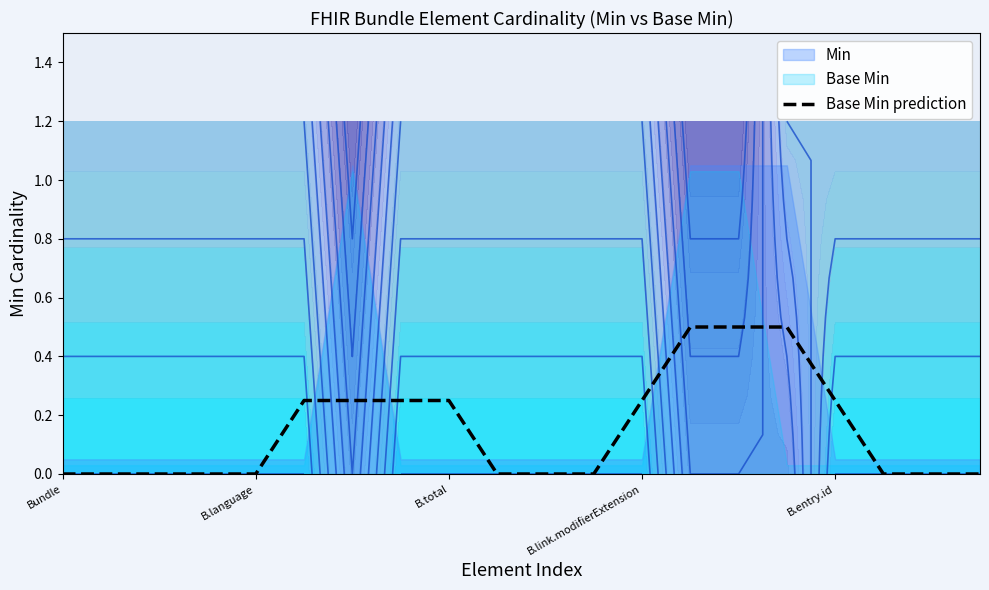

Count the number of categories in the chart.

20